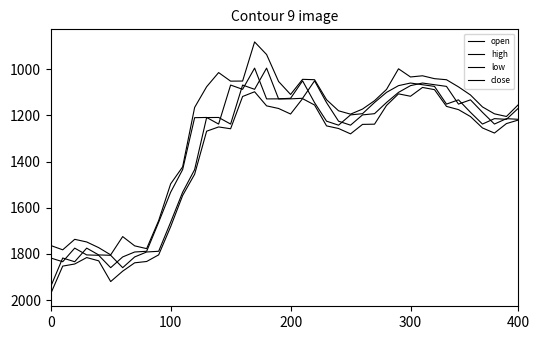

At which label does close reach its minimum?

17